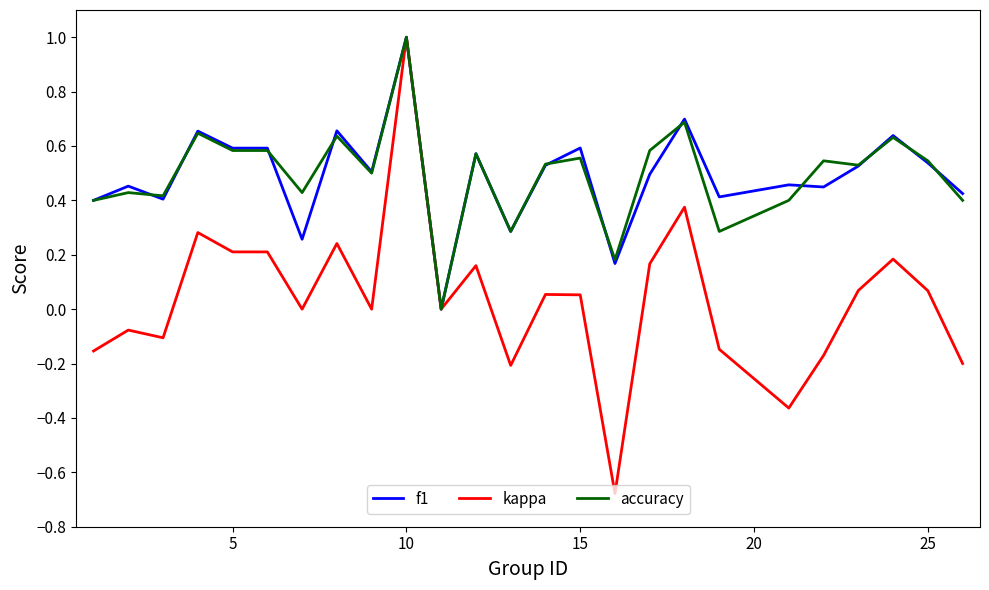

Which series has the widest spread of values?

kappa